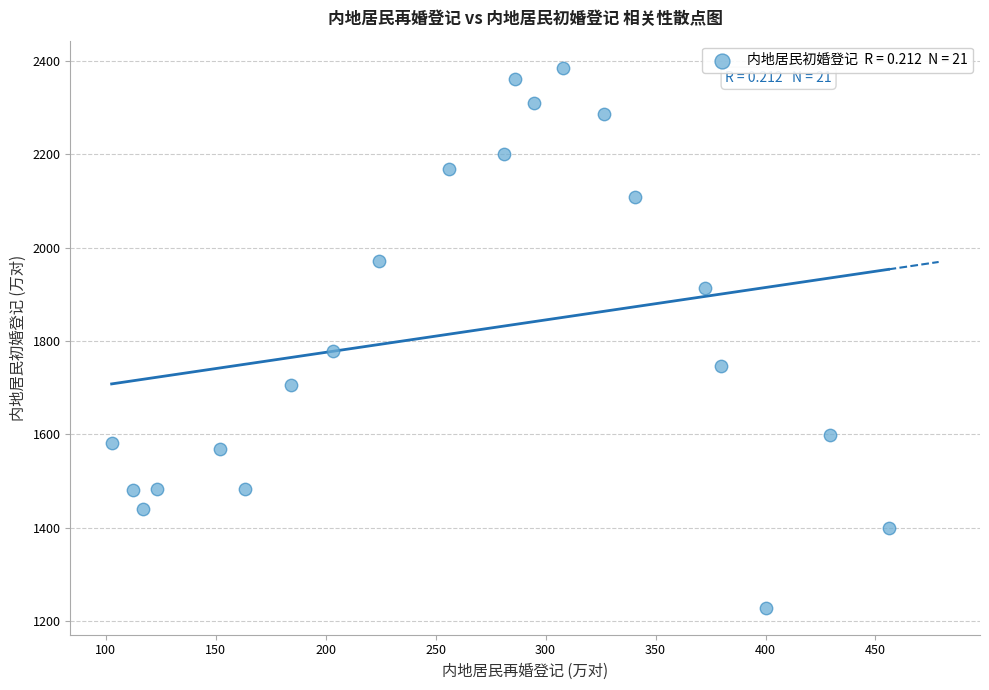

What Y value in the scatter plot is closest to 1807?

1779.7